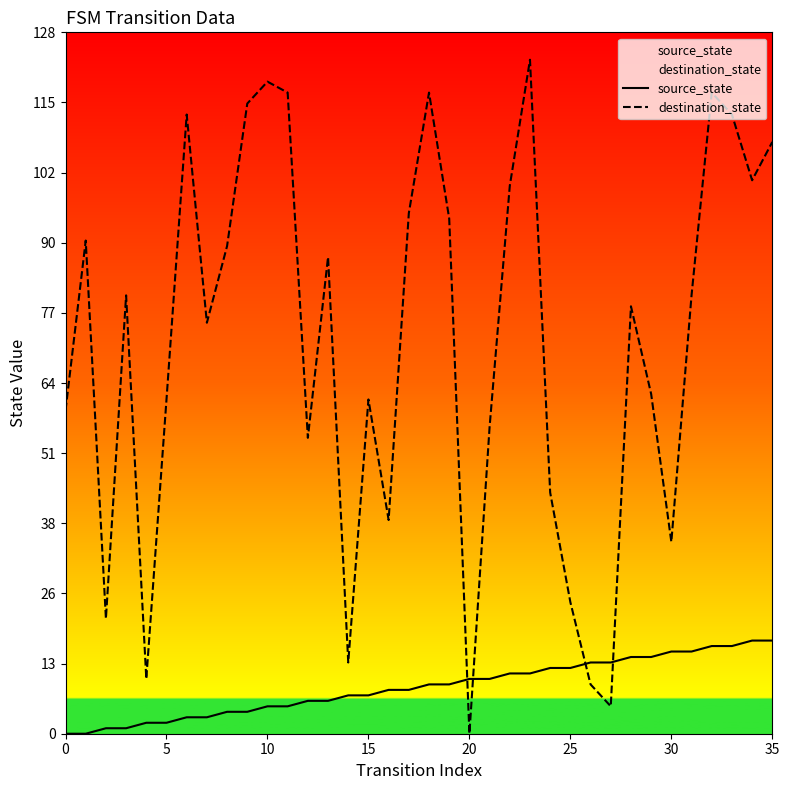

How many values in the source_state series exceed 9?

16